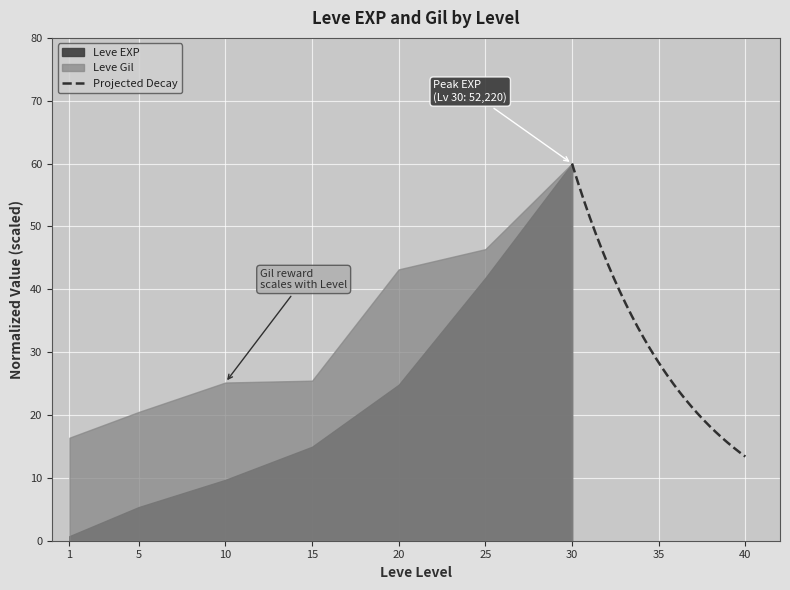

What is the maximum value for Projected Decay?

60.0